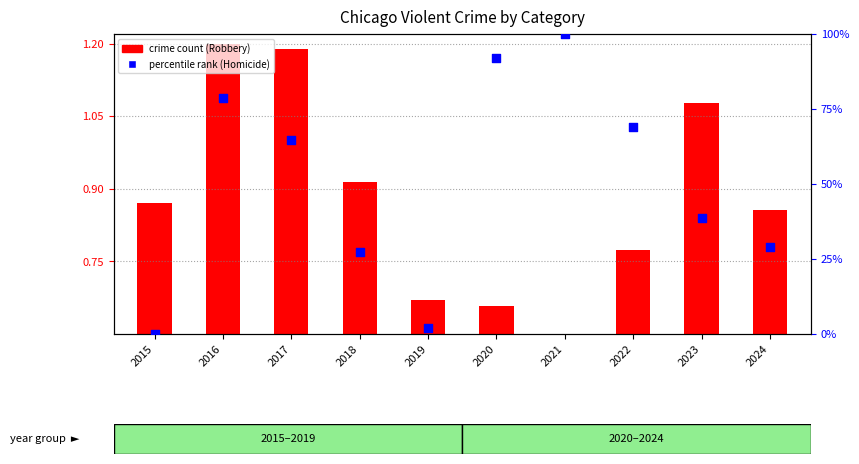

At which category is the sum across all series the highest?

2021